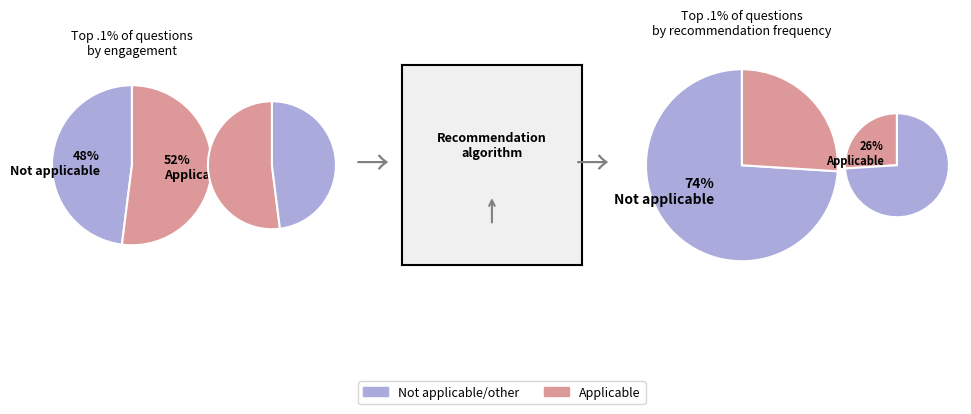

To the nearest percent, what is the combined percentage of Applicable and Not applicable/other (please comment)?

100%